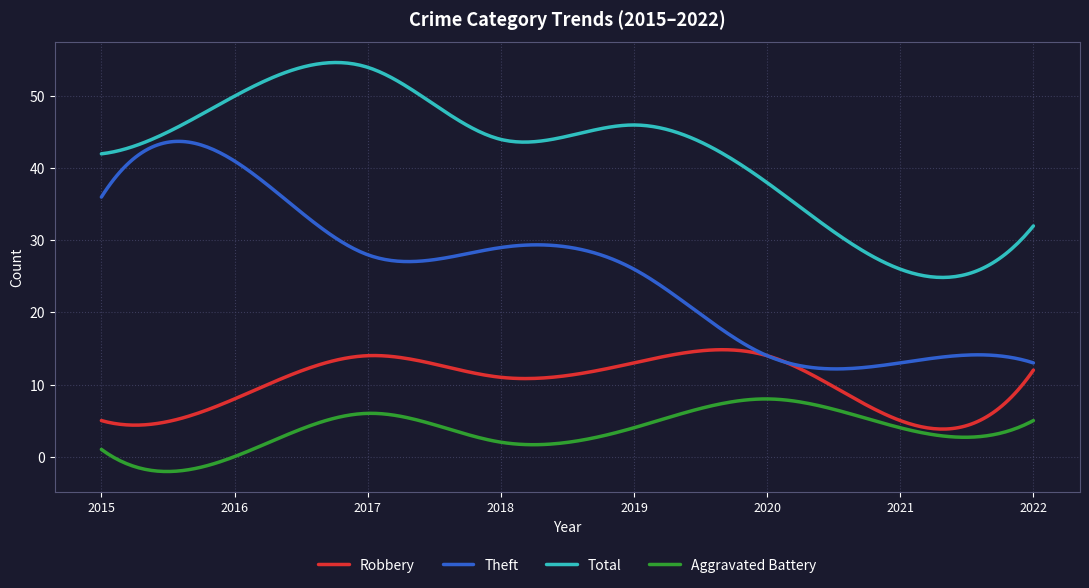

True or false: Aggravated Battery and Total intersect in this chart.

False